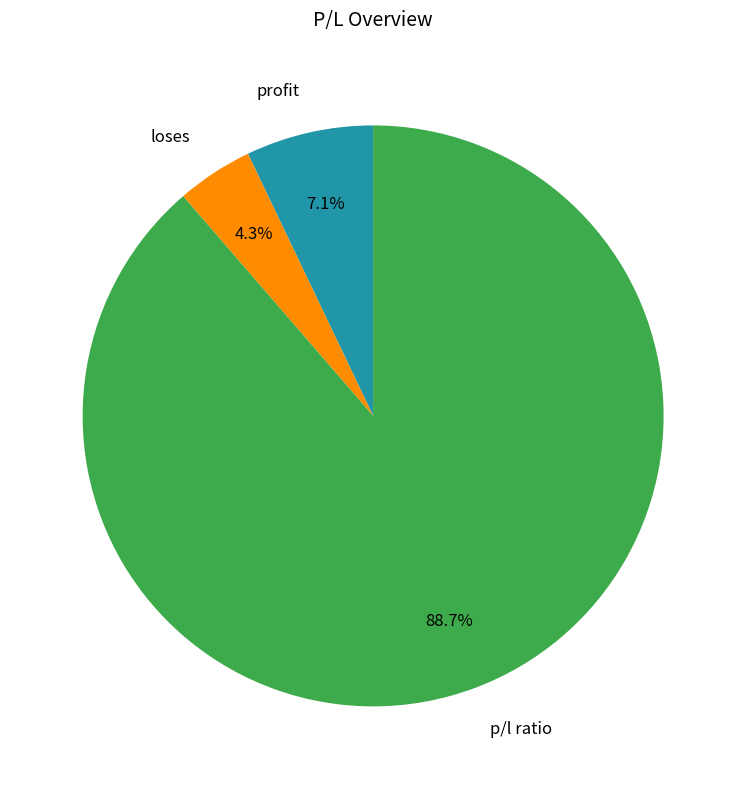

To the nearest percent, what percentage of the pie is p/l ratio?

89%